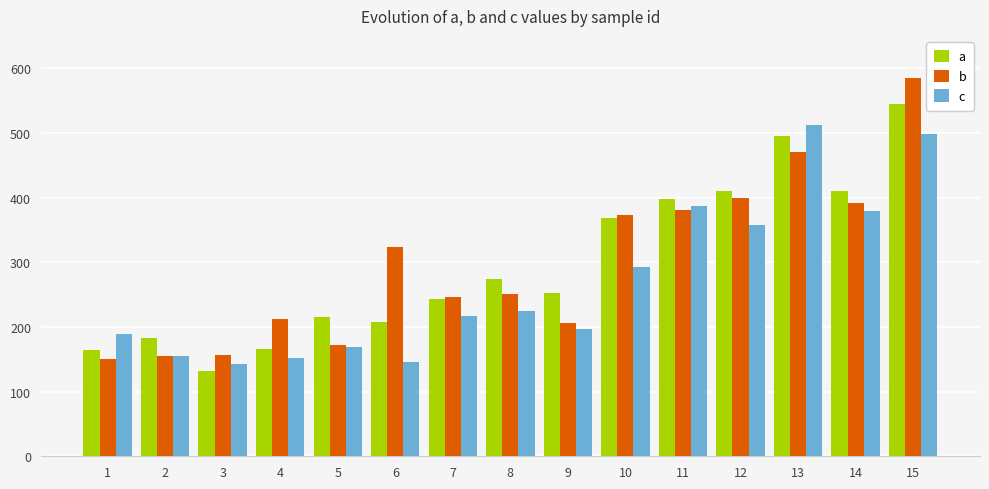

What is the highest value of the c series?

512.6